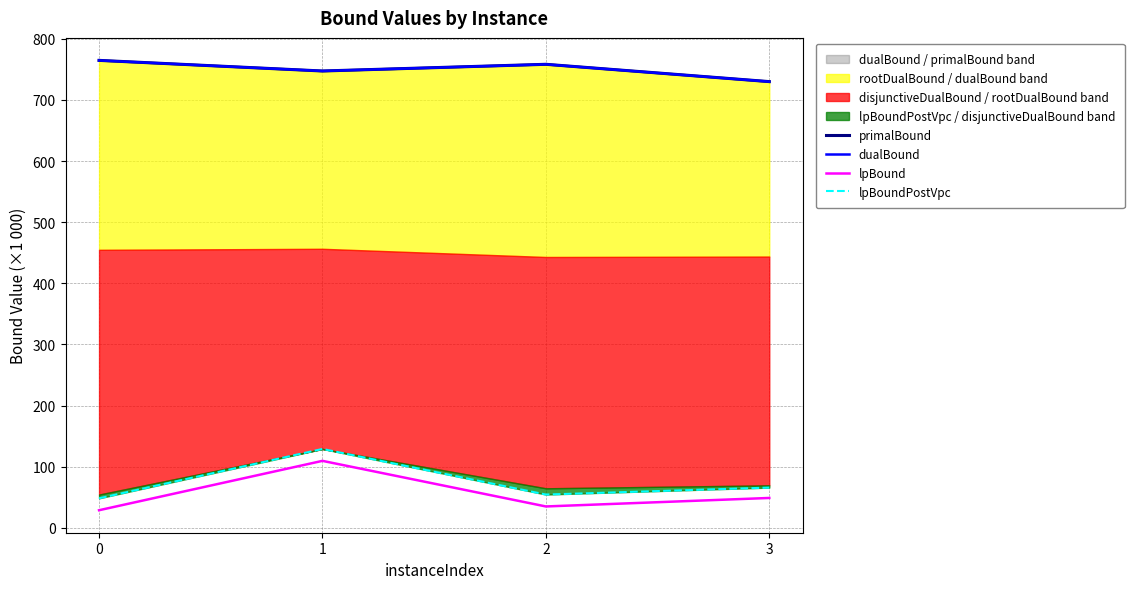

What value does the primalBound series have at 0?

764.8